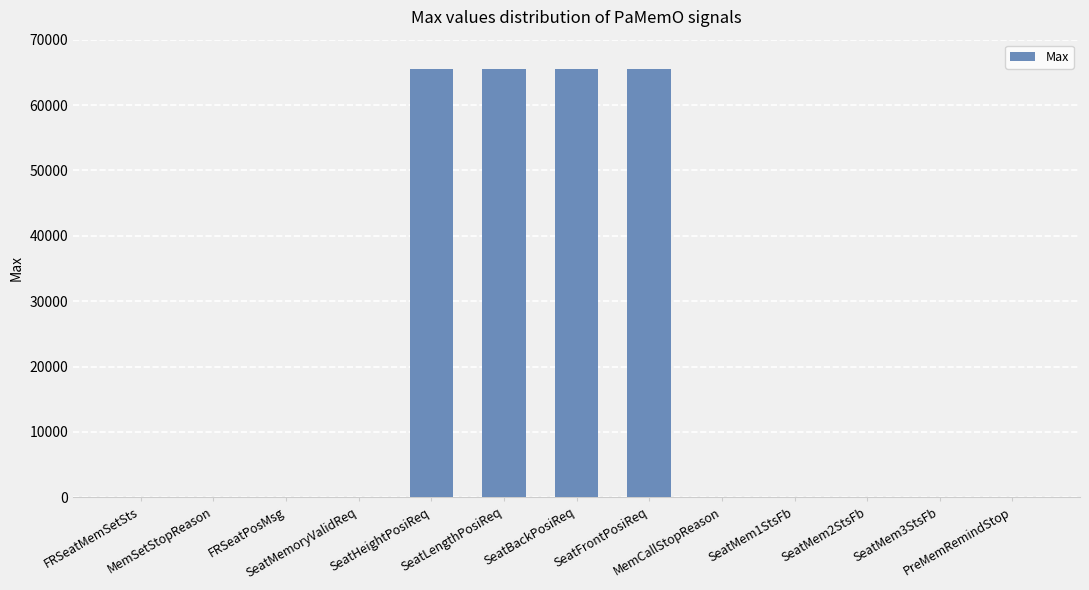

Count the number of data series in this chart.

1